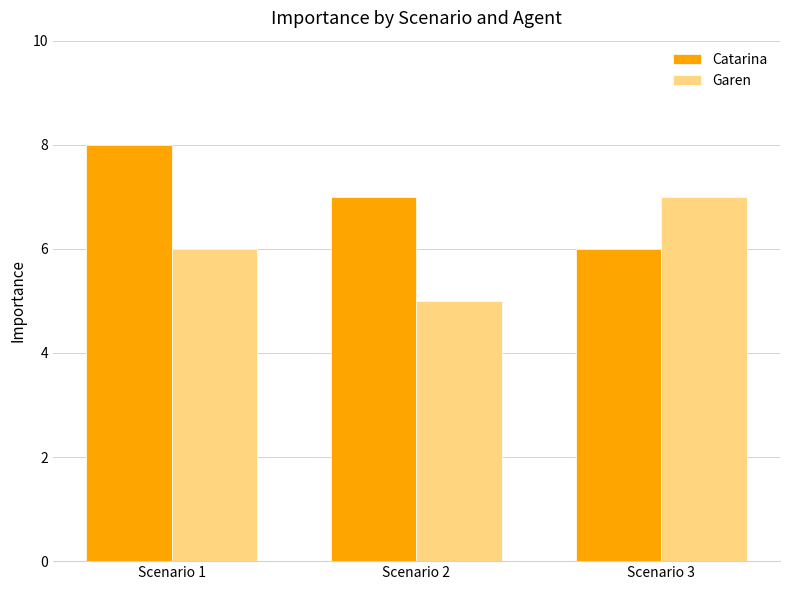

How many bars are there in total?

6